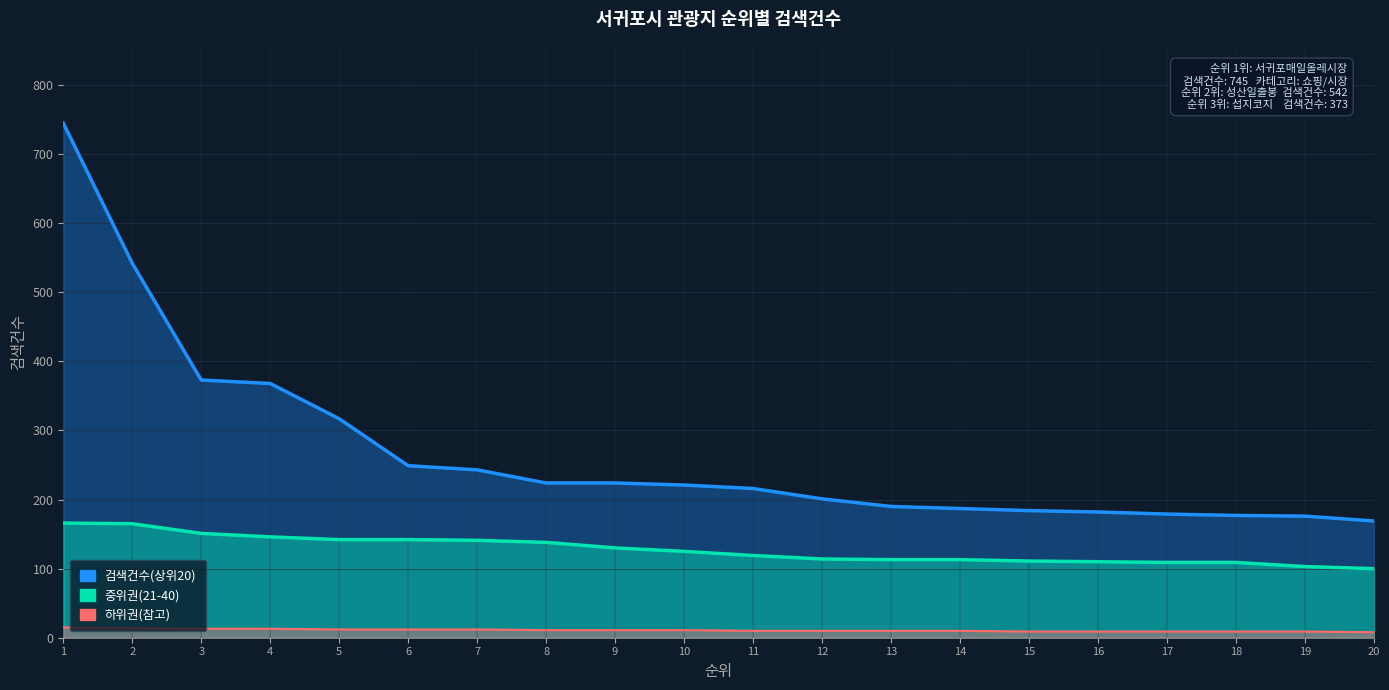

Does the chart display data point markers on the line(s)?

No